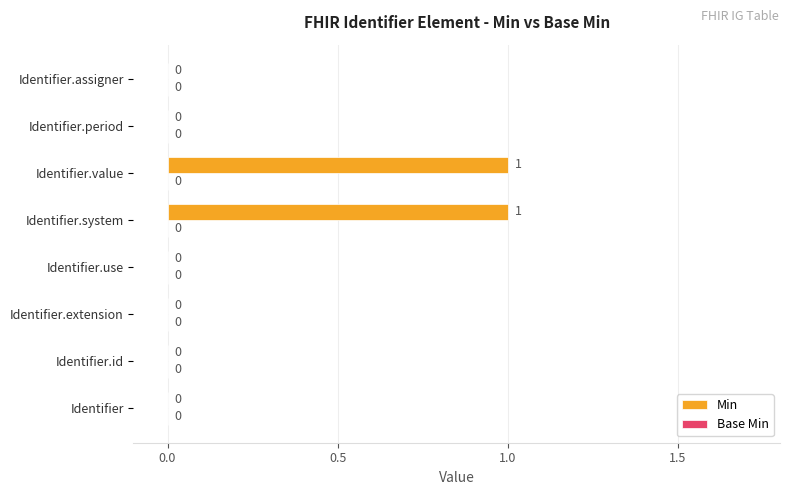

What is the change in value from Identifier.extension to Identifier.value?

+1